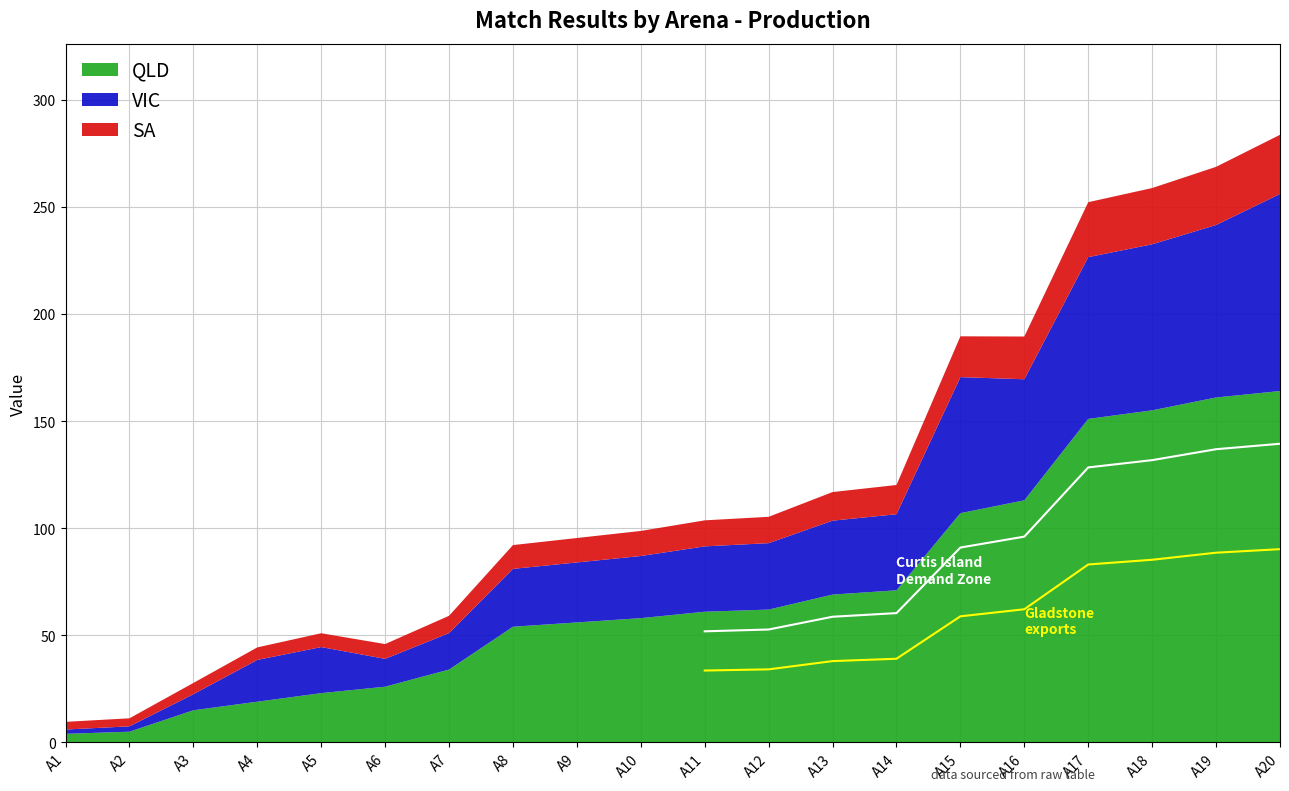

What is the maximum value shown in the chart?

164